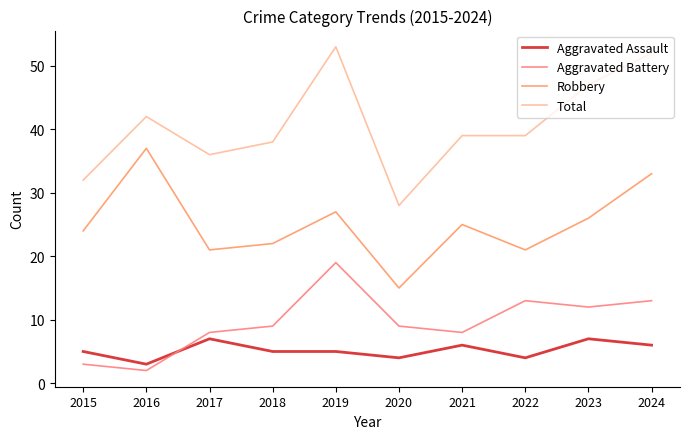

At which category does Robbery reach its first local peak?

2016